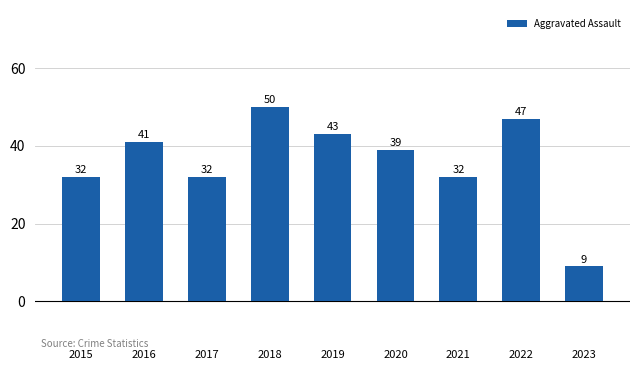

Which label corresponds to the smallest value in the chart?

2023